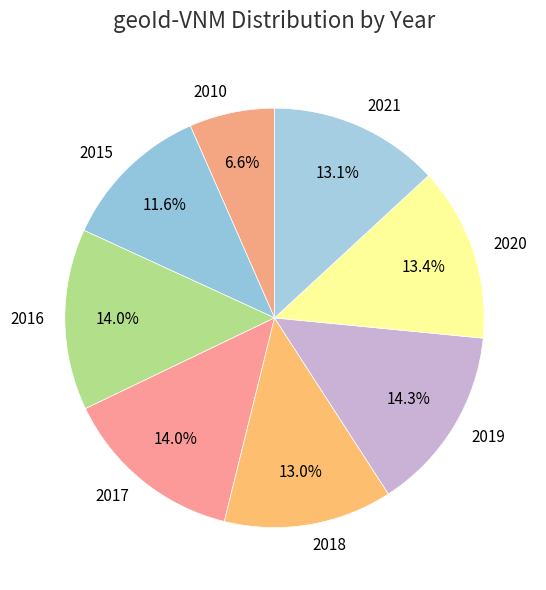

Which slice is the smallest?

2010